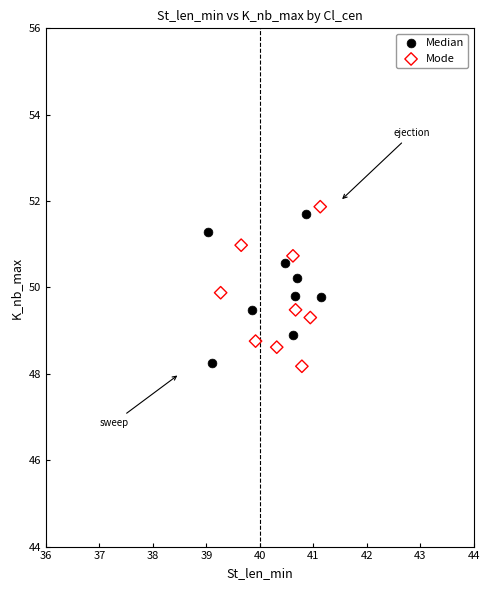

Which series has the widest spread of Y values?

Mode